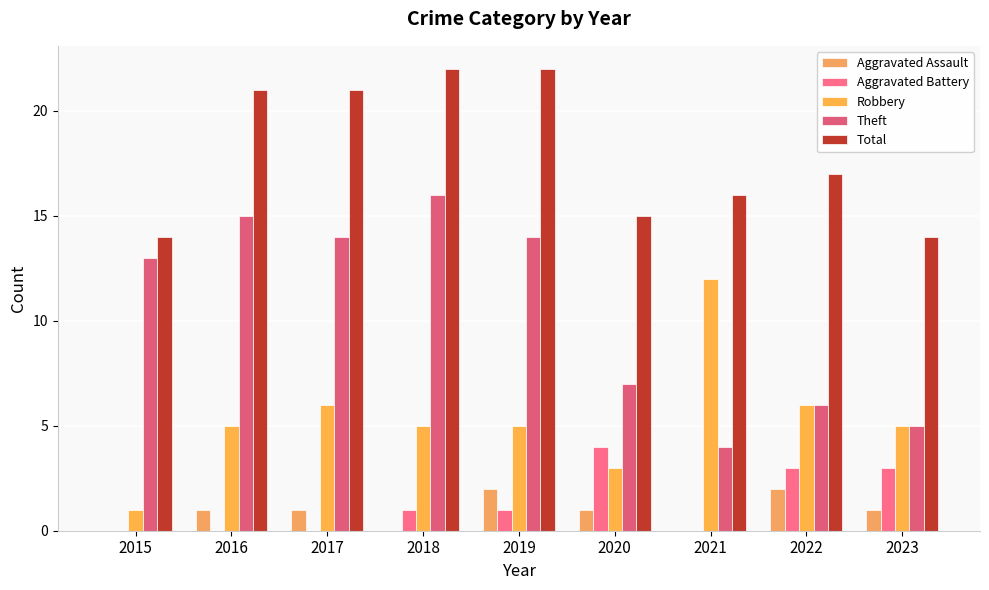

Are the bars horizontal?

No